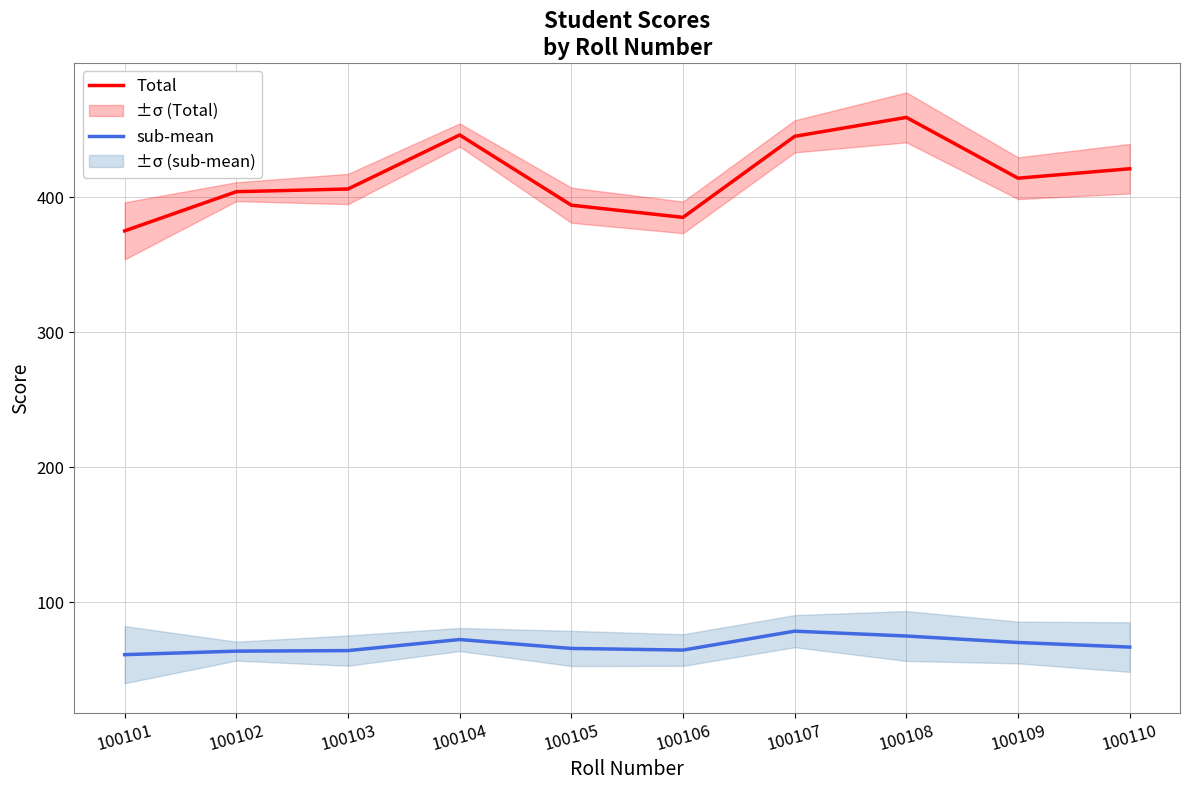

What is the value of the Total point at the 10th from the left?

421.0